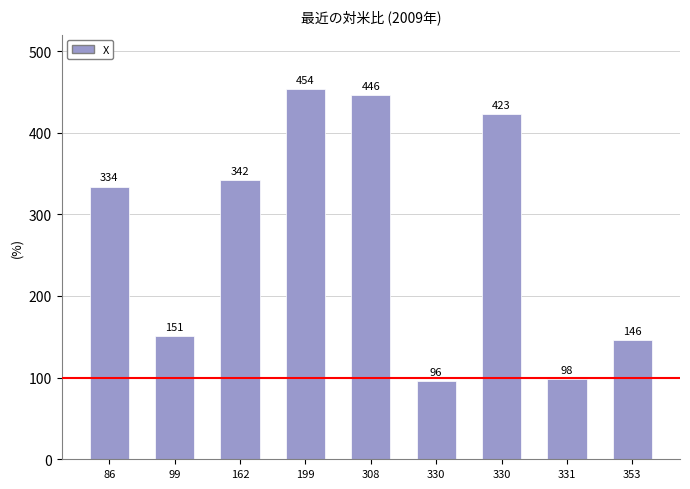

Does the chart contain any negative values?

No